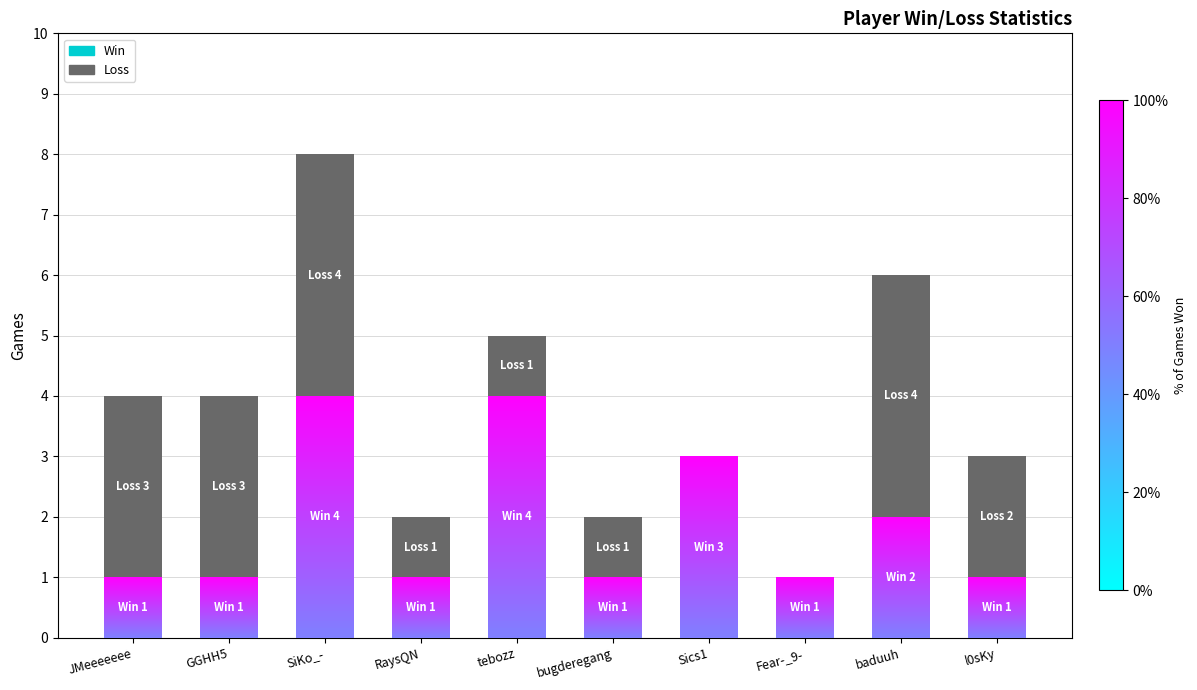

Which label corresponds to the smallest value in the chart?

Sics1